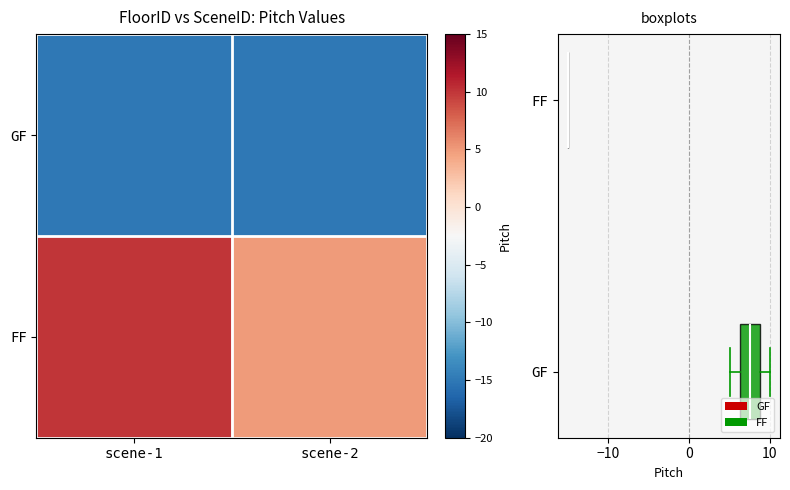

Between scene-2 and scene-1, which is larger?

scene-2